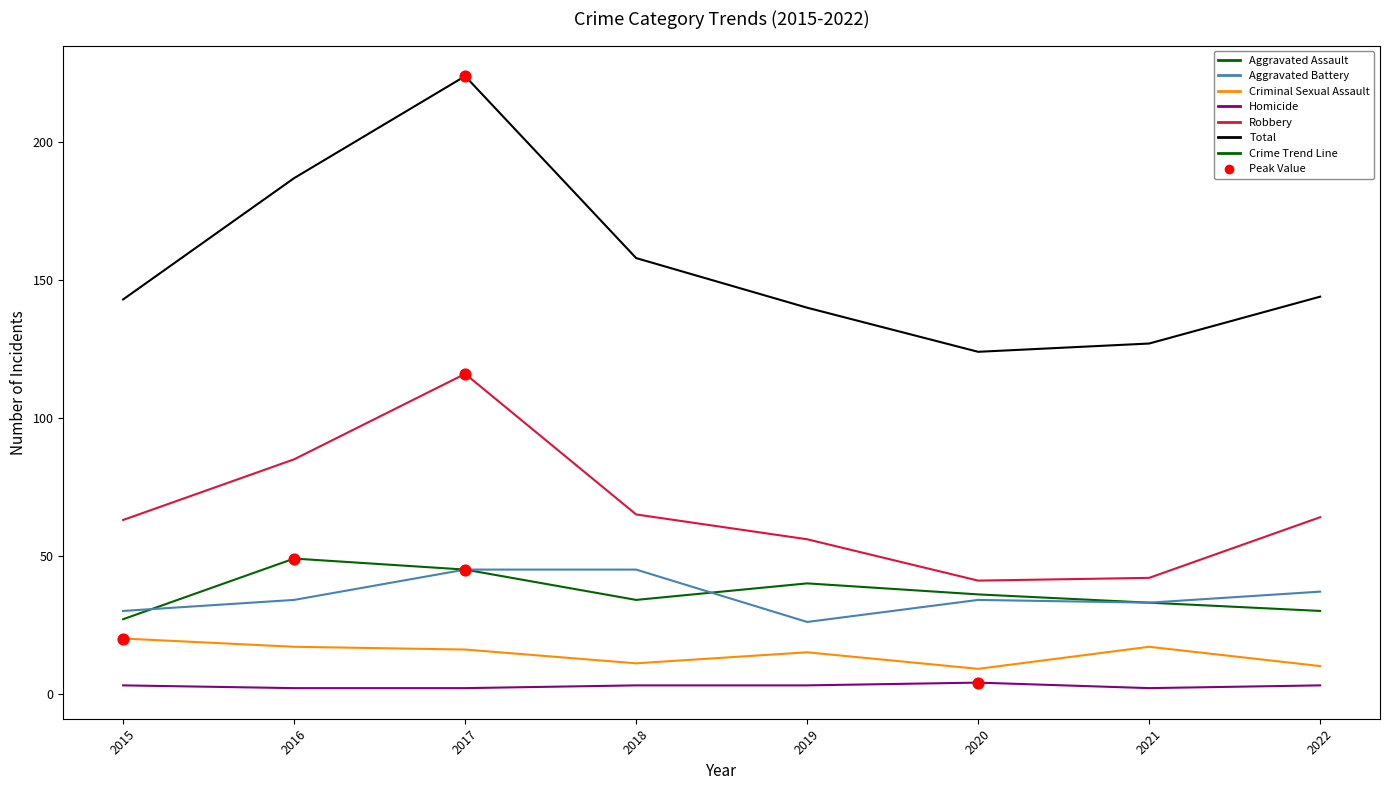

Which series has the largest range (max minus min)?

Total